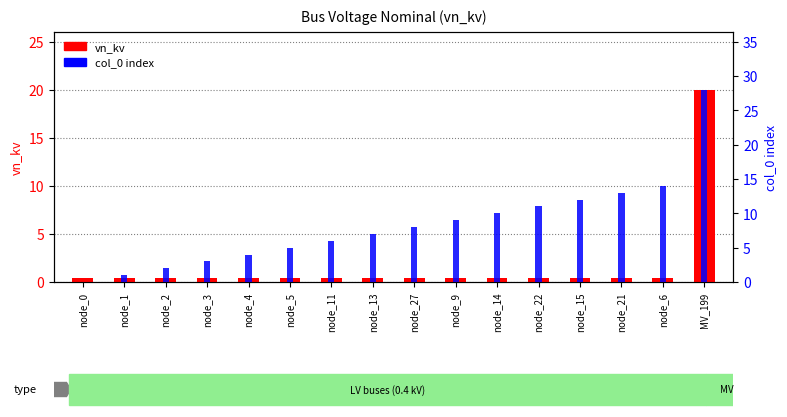

The vn_kv series shows 0.7 at node_1. True or false?

False